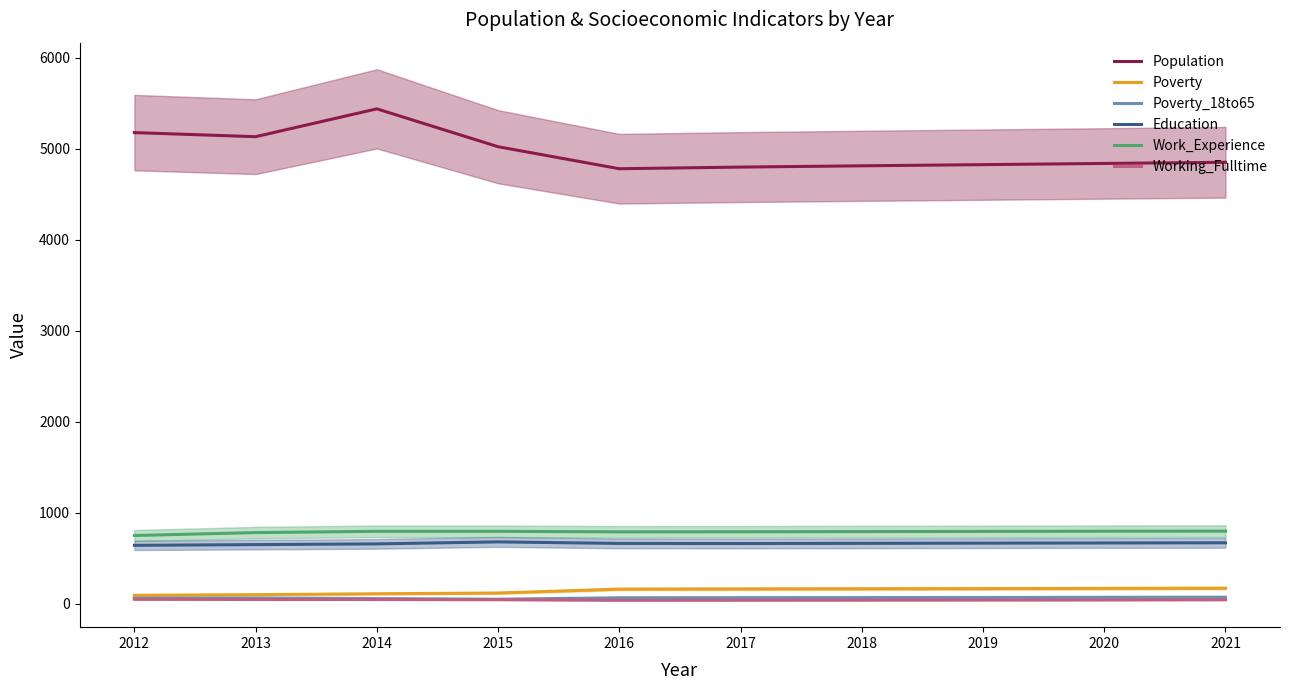

Rank the series at 2019 from highest to lowest value.

Population, Work_Experience, Education, Poverty, Poverty_18to65, Working_Fulltime